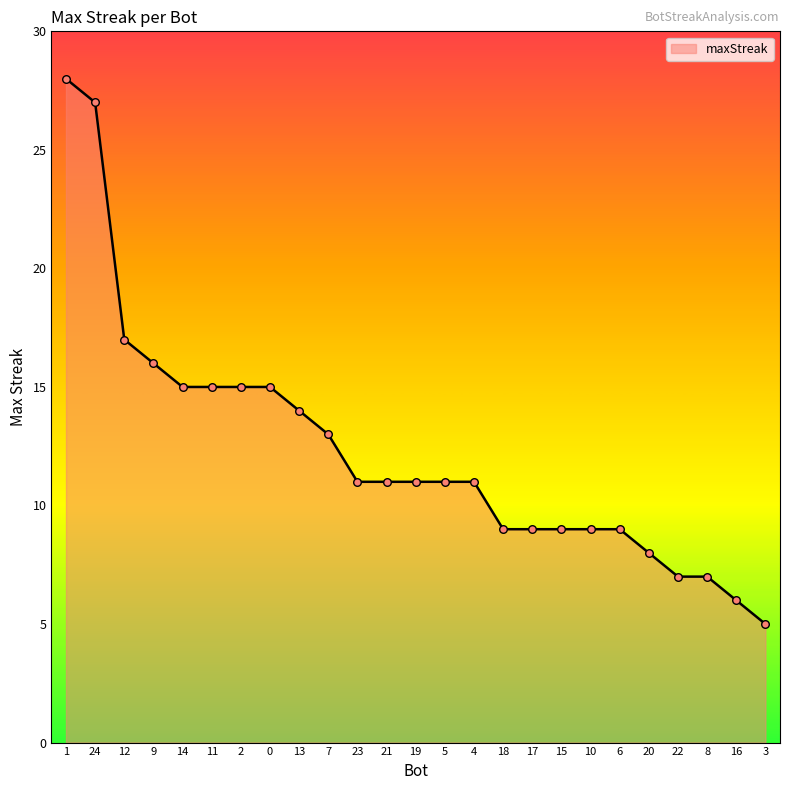

Which has a higher value, 2 or 20?

2